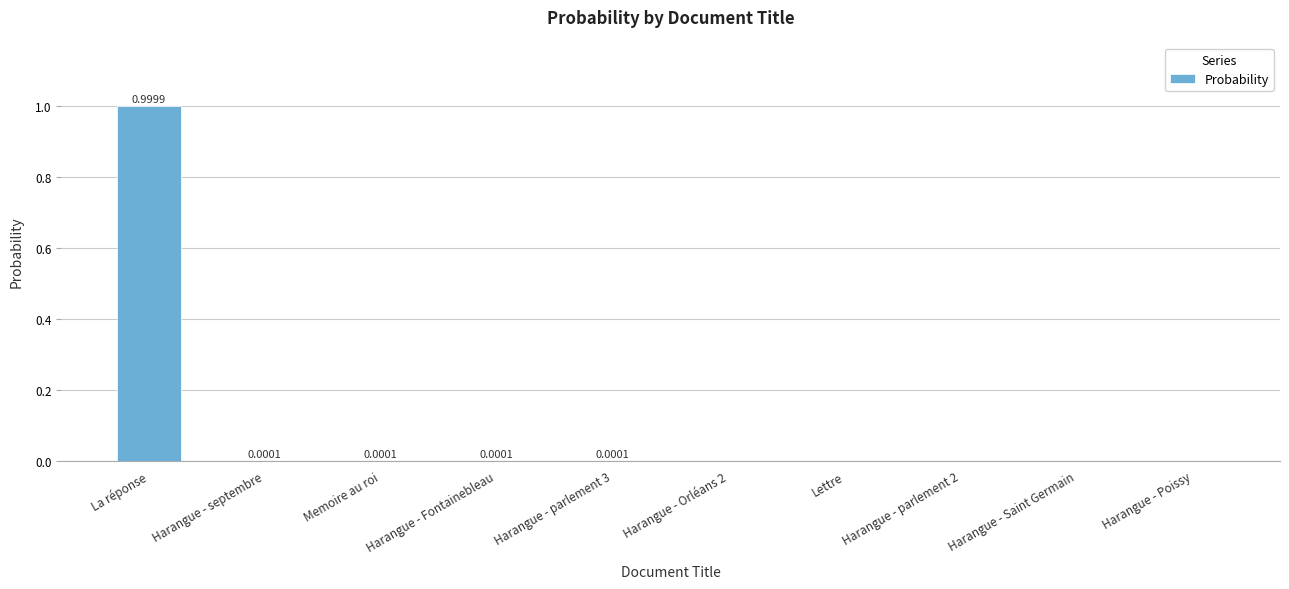

Which category has the highest value across all series?

La réponse